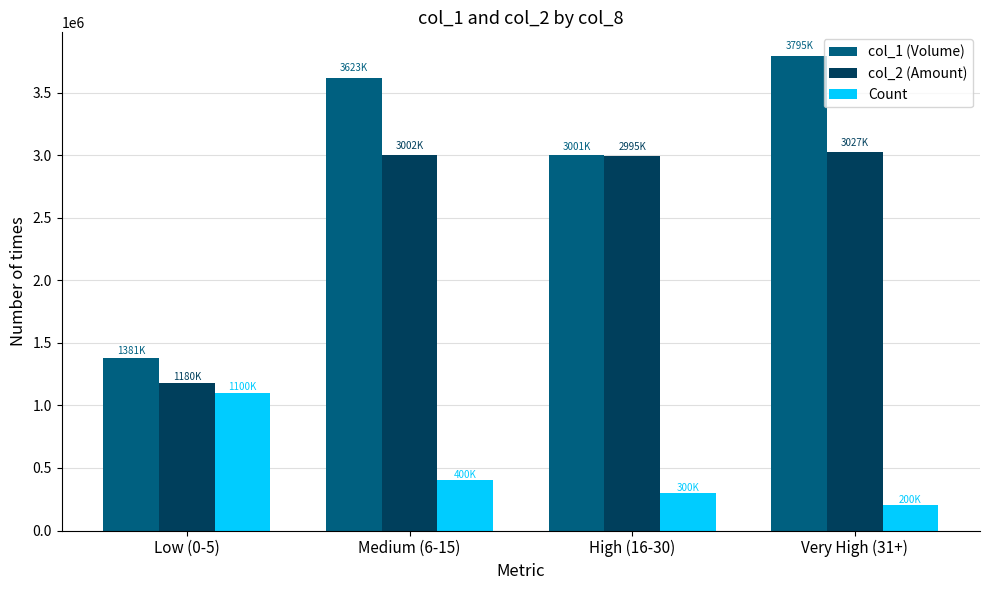

What is the difference between the Count values at High (16-30) and Very High (31+)?

100000